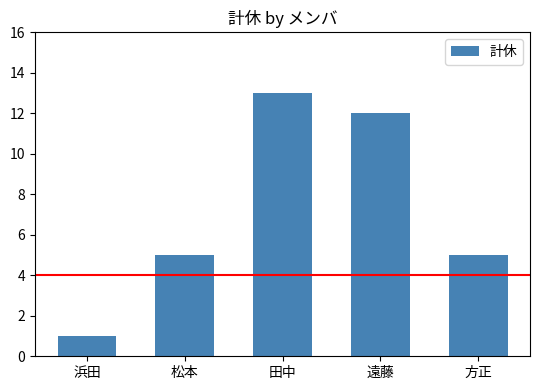

True or false: the data shows 9 at 松本.

False